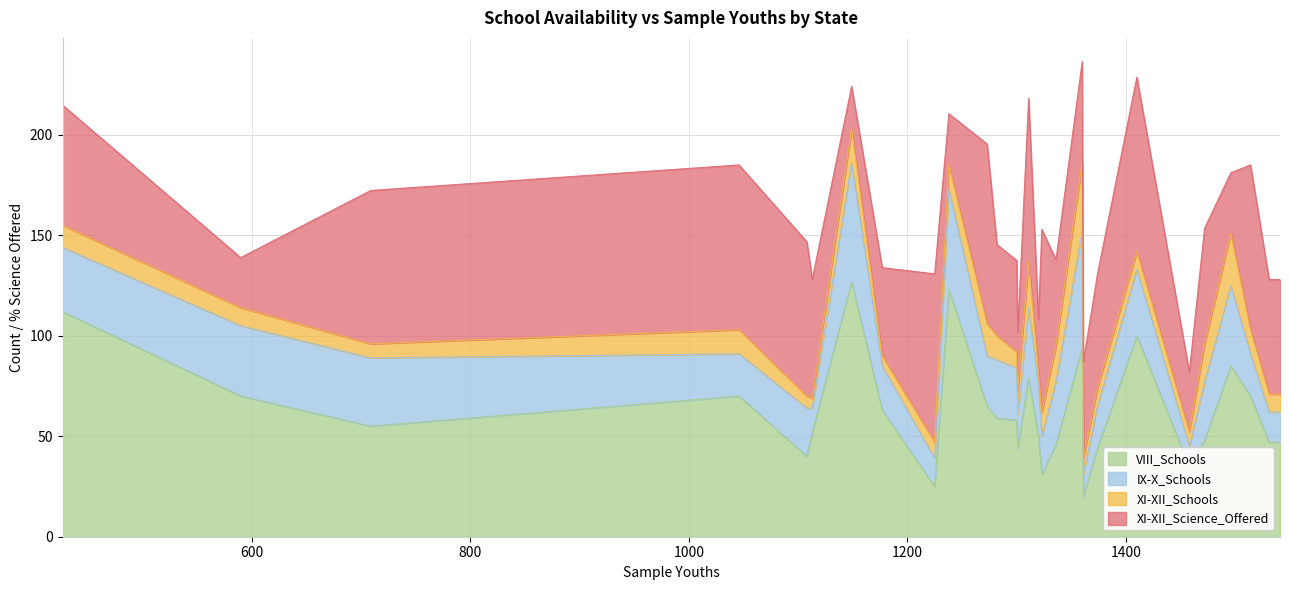

True or false: VIII_Schools has more than 1 points higher than both neighbors.

True